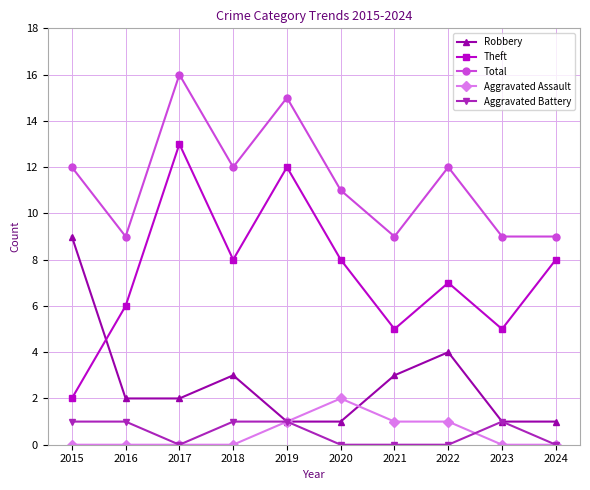

What are all the series names shown in the legend?

Robbery, Theft, Total, Aggravated Assault, Aggravated Battery